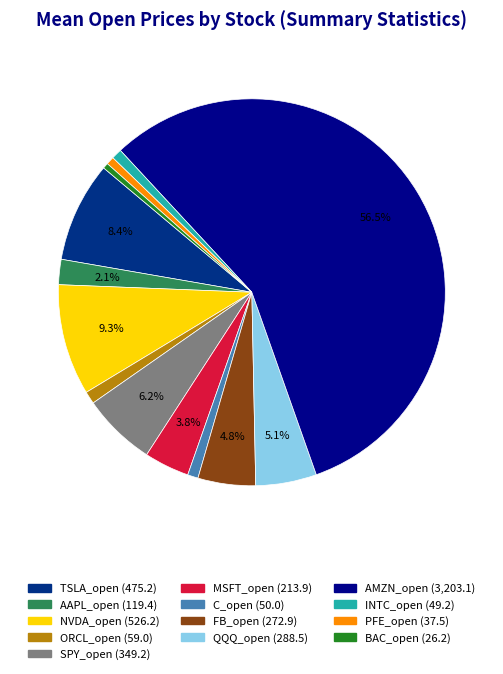

How many segments does this pie chart have?

13